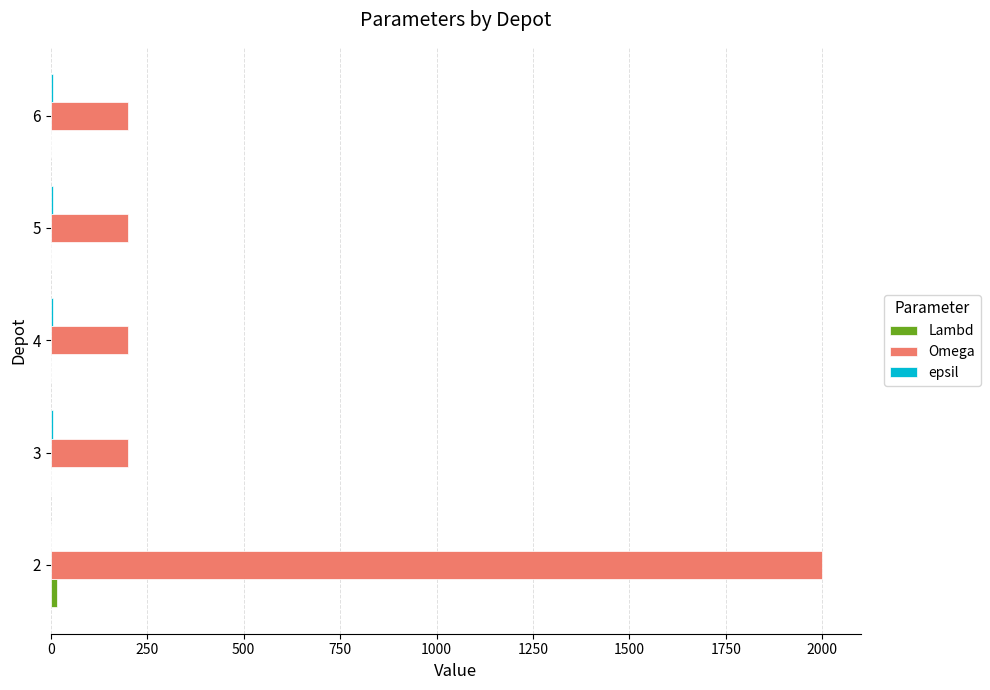

Which series has the largest total across all categories?

Omega